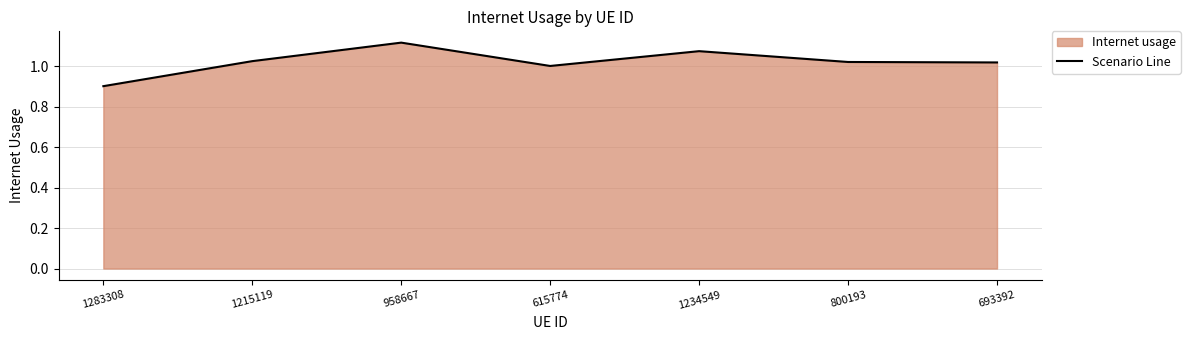

Where is the data nearest to the value 1?

615774